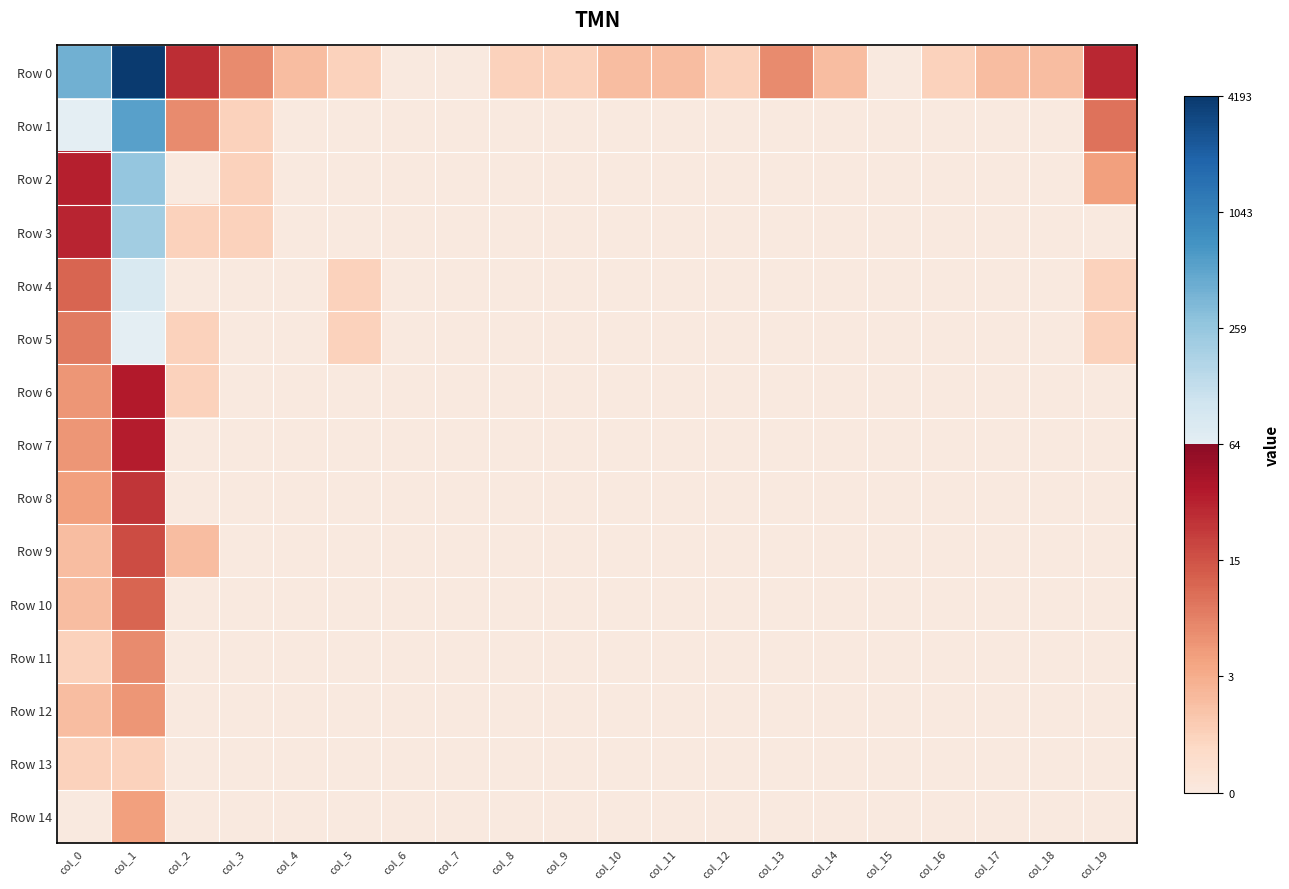

Rank the series by their maximum value, from highest to lowest.

Row 0, Row 1, Row 2, Row 3, Row 4, Row 5, Row 6, Row 7, Row 8, Row 9, Row 10, Row 11, Row 12, Row 14, Row 13